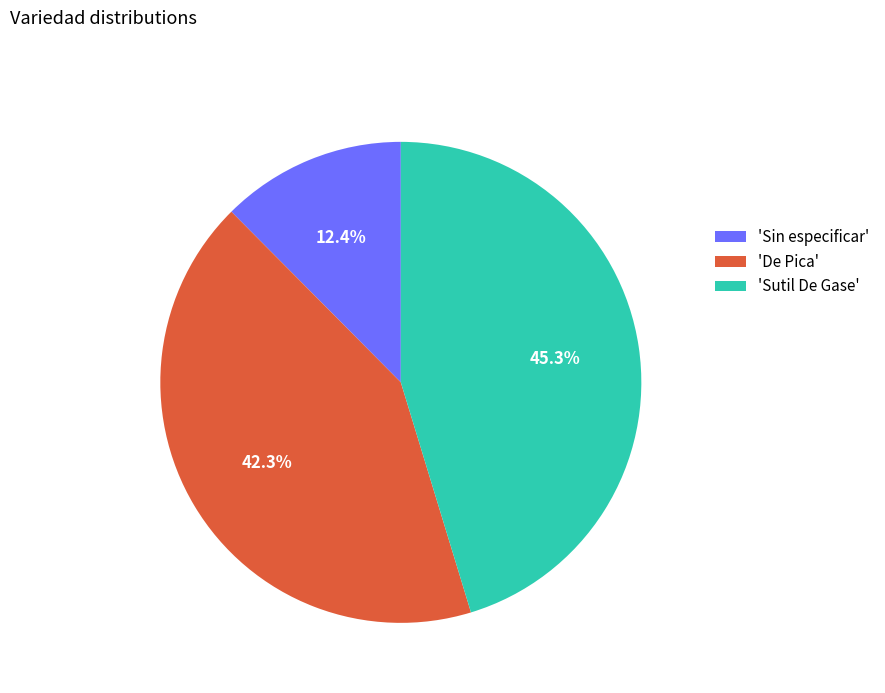

How many segments does this pie chart have?

3